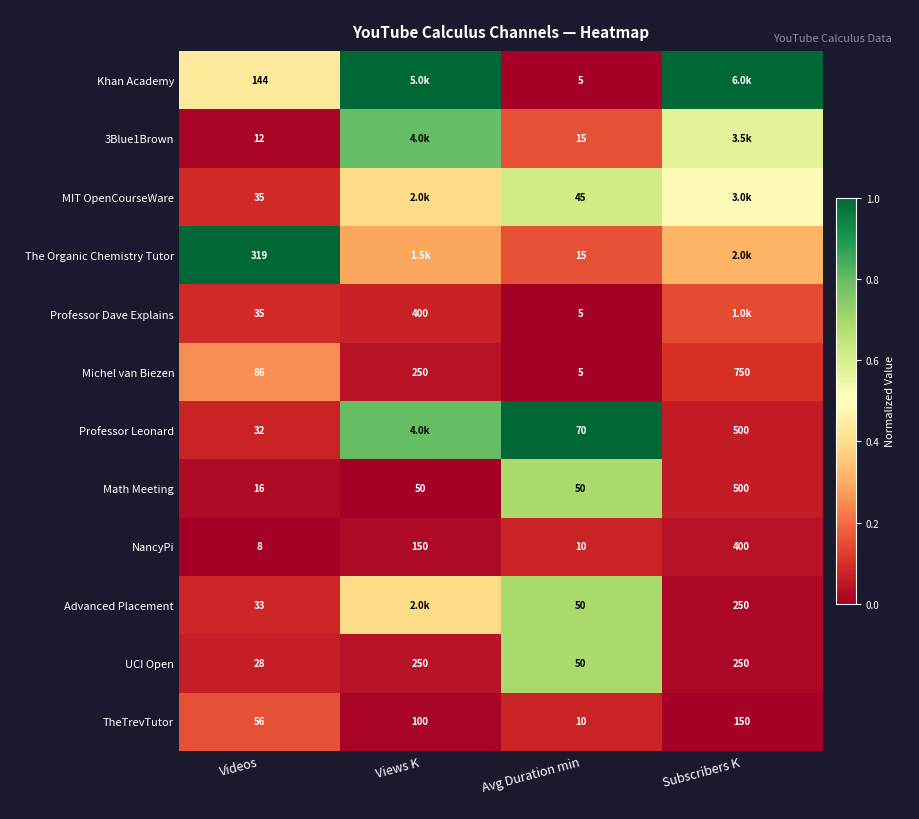

How many data points does each series have?

4